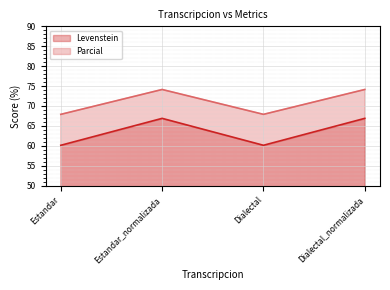

What position from the right is Dialectal_normalizada?

1